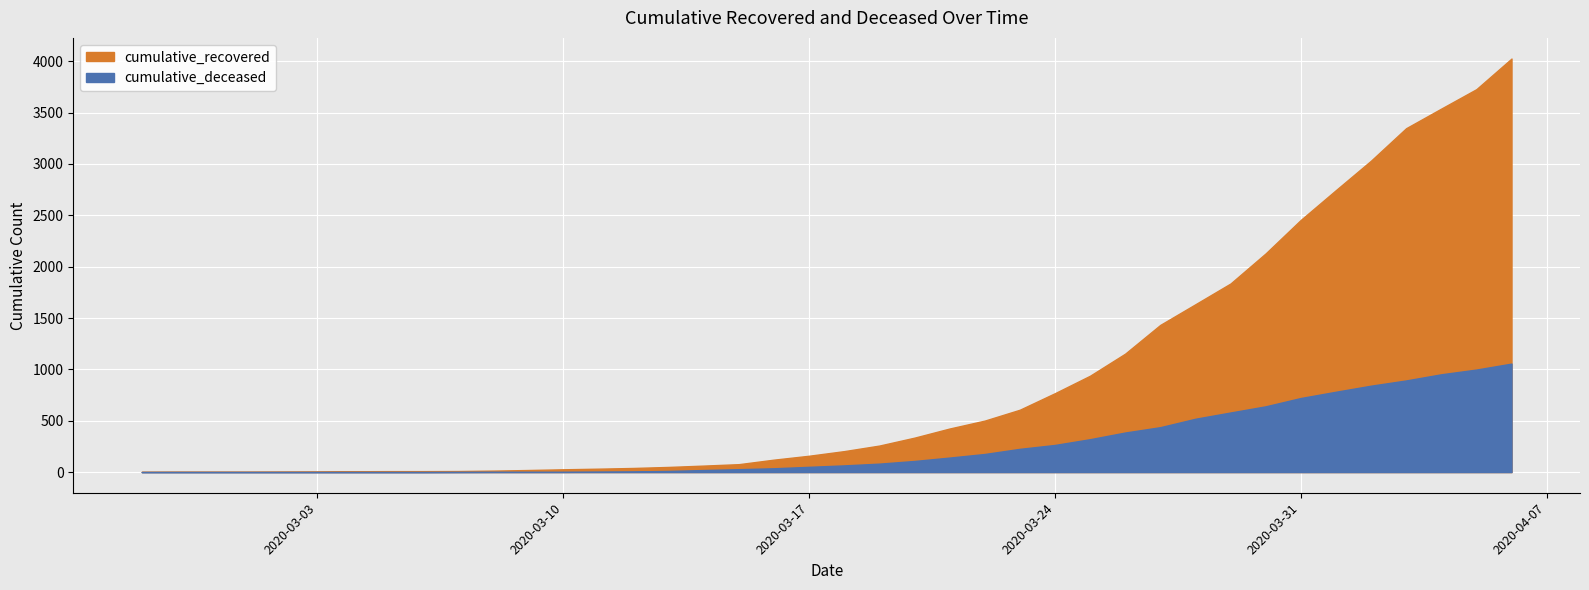

Reading left to right, what are all the values shown in this chart?

cumulative_recovered: 3	4	4	4	5	6	8	9	9	10	14	20	27	33	40	50	63	77	121	159	204	258	335	424	501	607	768	938	1153	1433	1634	1836	2129	2455	2745	3032	3348	3539	3728	4026
cumulative_deceased: 0	0	0	0	0	0	0	0	0	1	2	2	2	4	6	11	20	28	37	51	65	82	108	141	176	226	264	320	385	437	519	580	640	721	782	841	892	952	998	1056